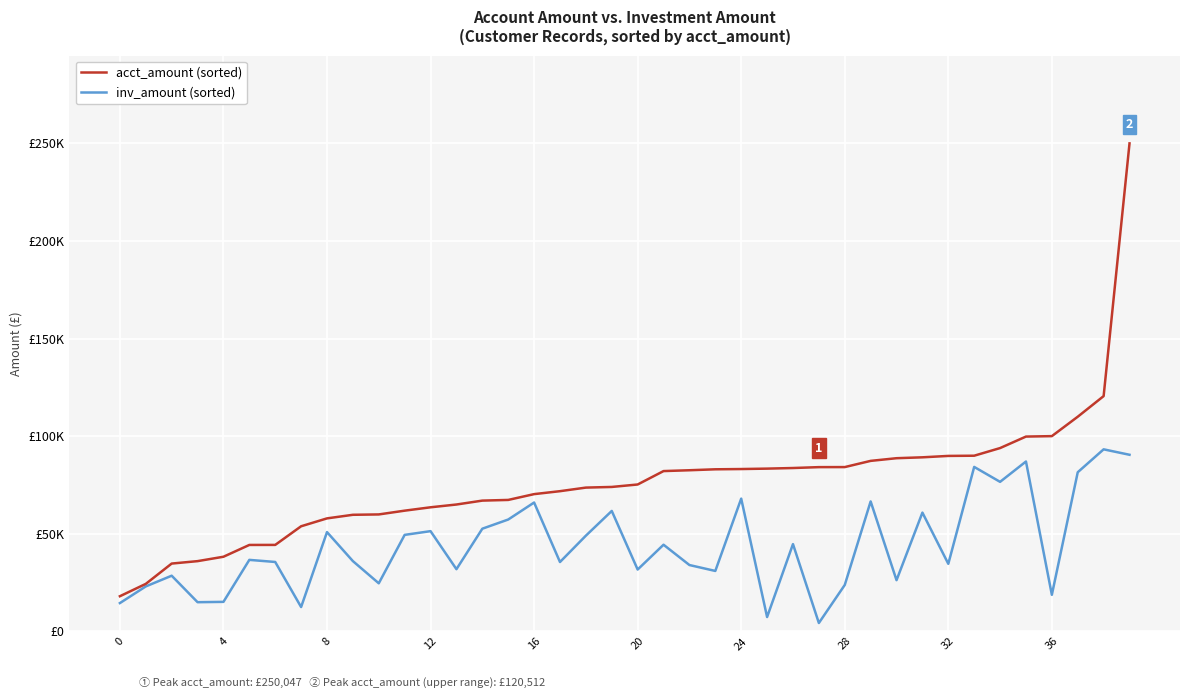

What are all the series names shown in the legend?

acct_amount (sorted), inv_amount (sorted)